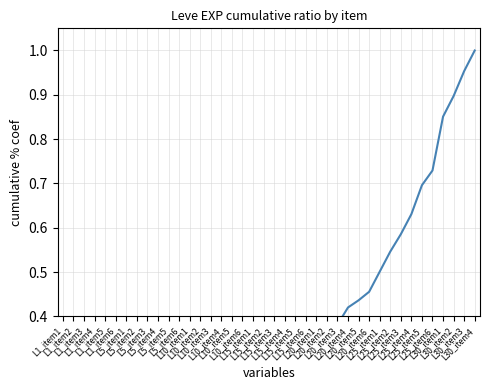

At which label is the value closest to 0?

L1_item1